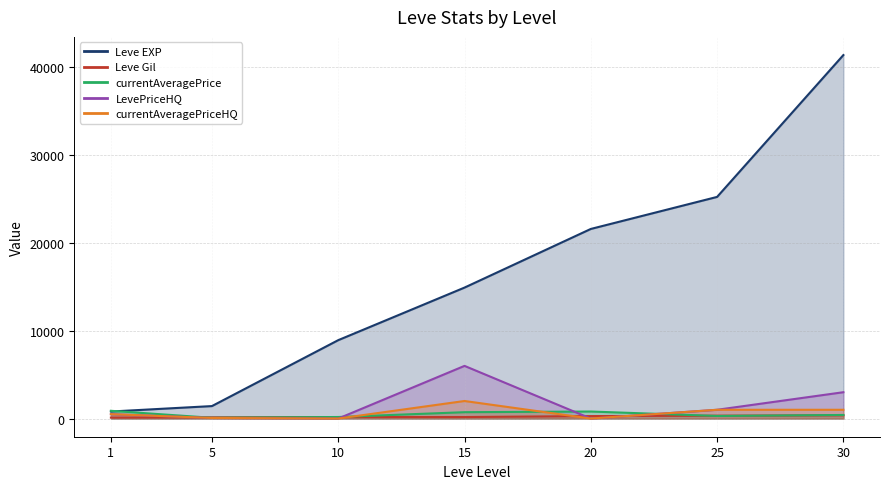

What is the average value of the LevePriceHQ series?

1509.3